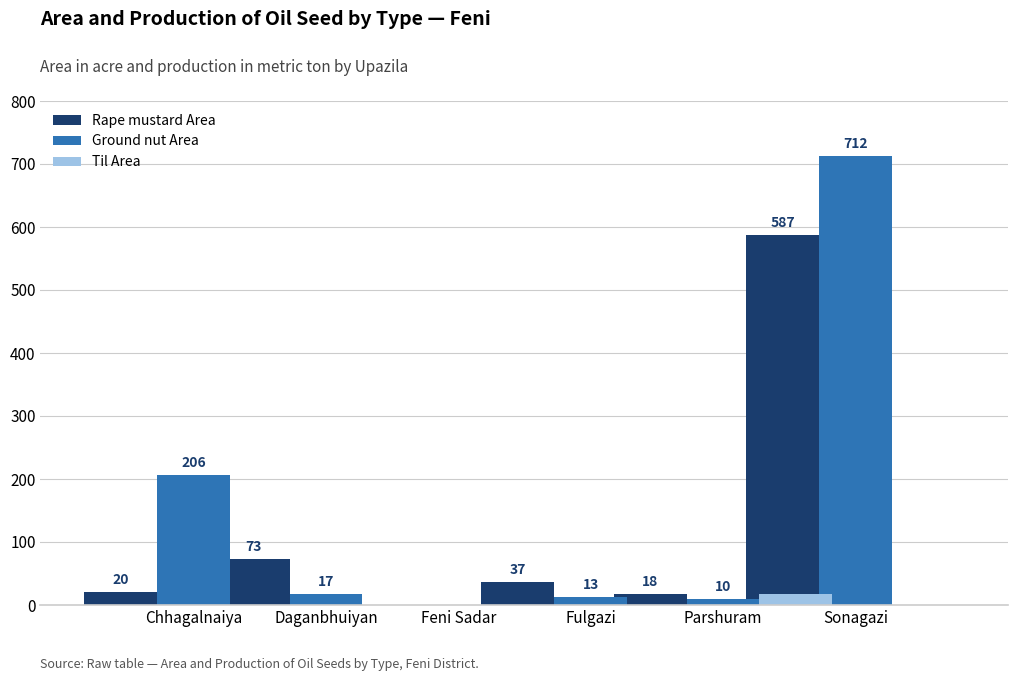

The value of Til Area at Sonagazi is 0. True or false?

True